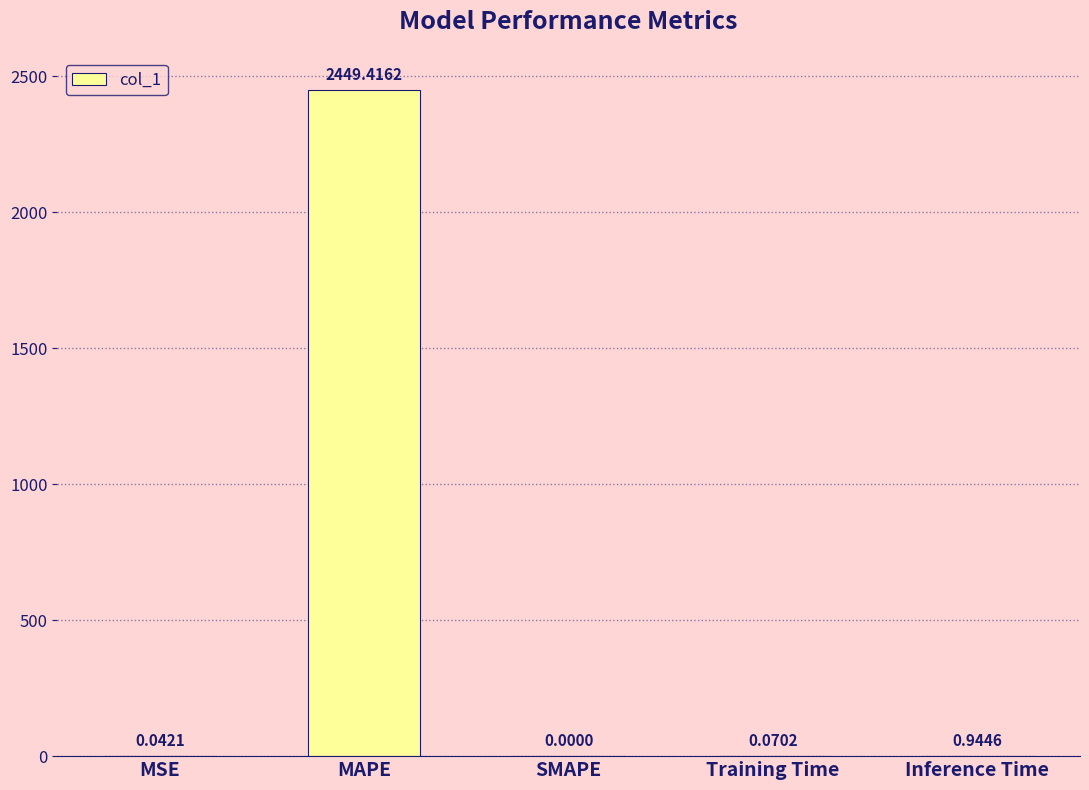

Count the number of data series in this chart.

1